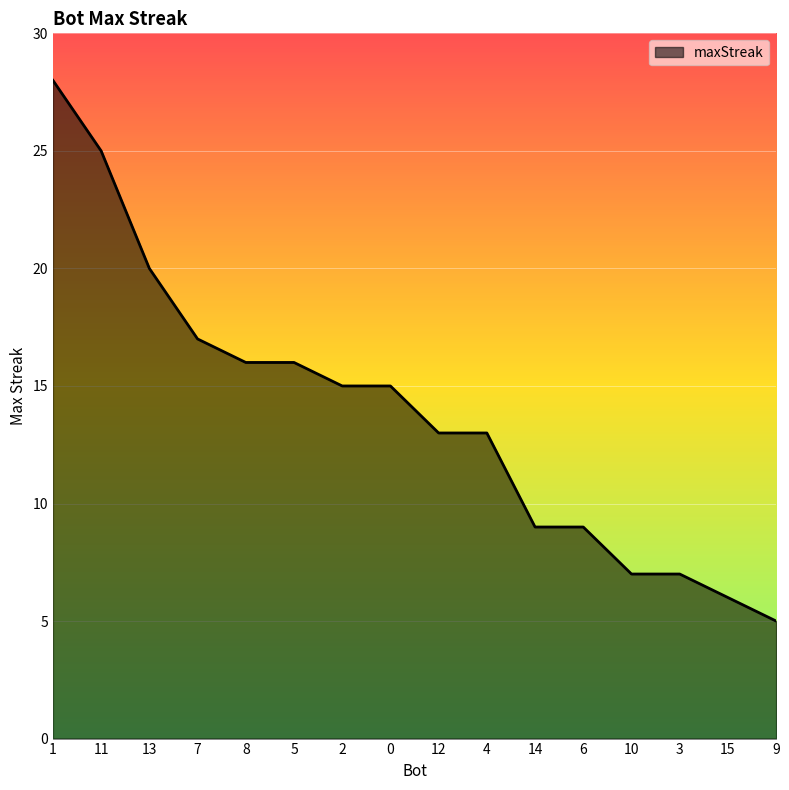

What is the ratio of the value at 9 to the value at 14?

0.6